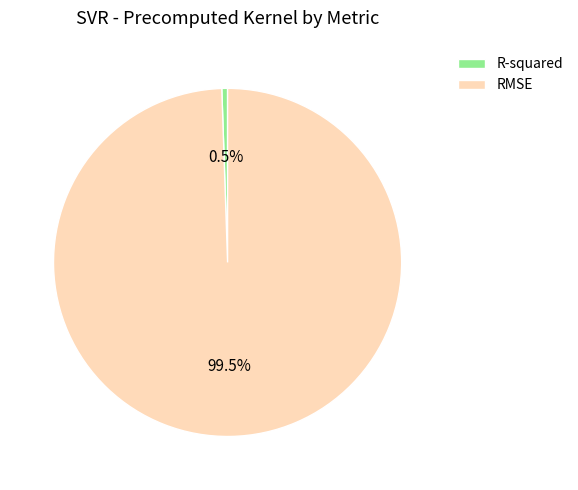

Which category has the biggest portion of the pie?

RMSE